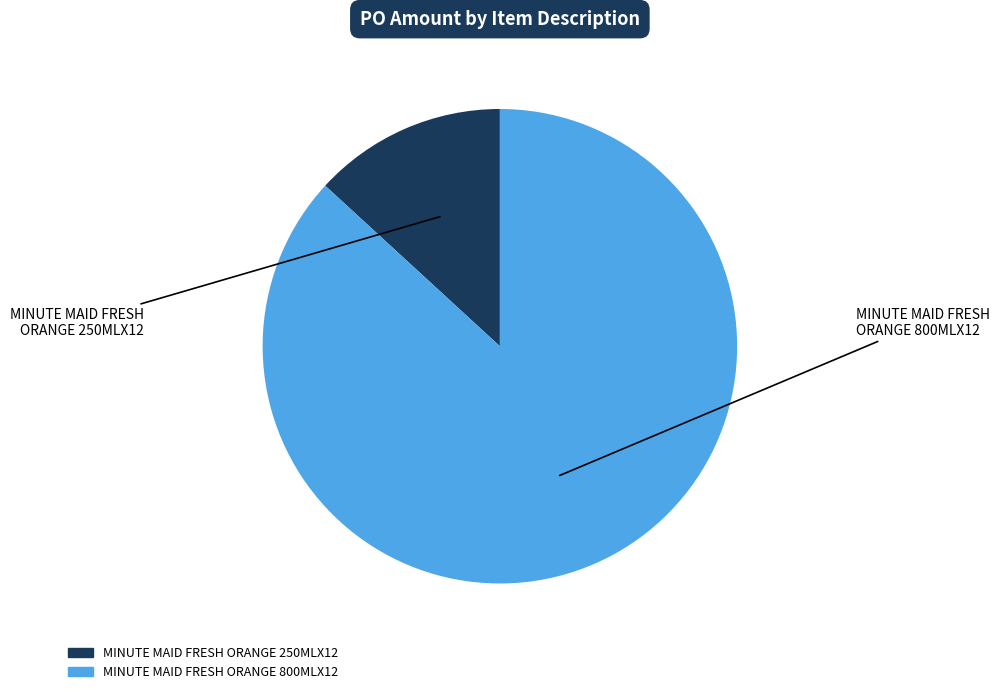

Combined, do MINUTE MAID FRESH ORANGE 800MLX12 and MINUTE MAID FRESH ORANGE 250MLX12 account for over 50%?

Yes